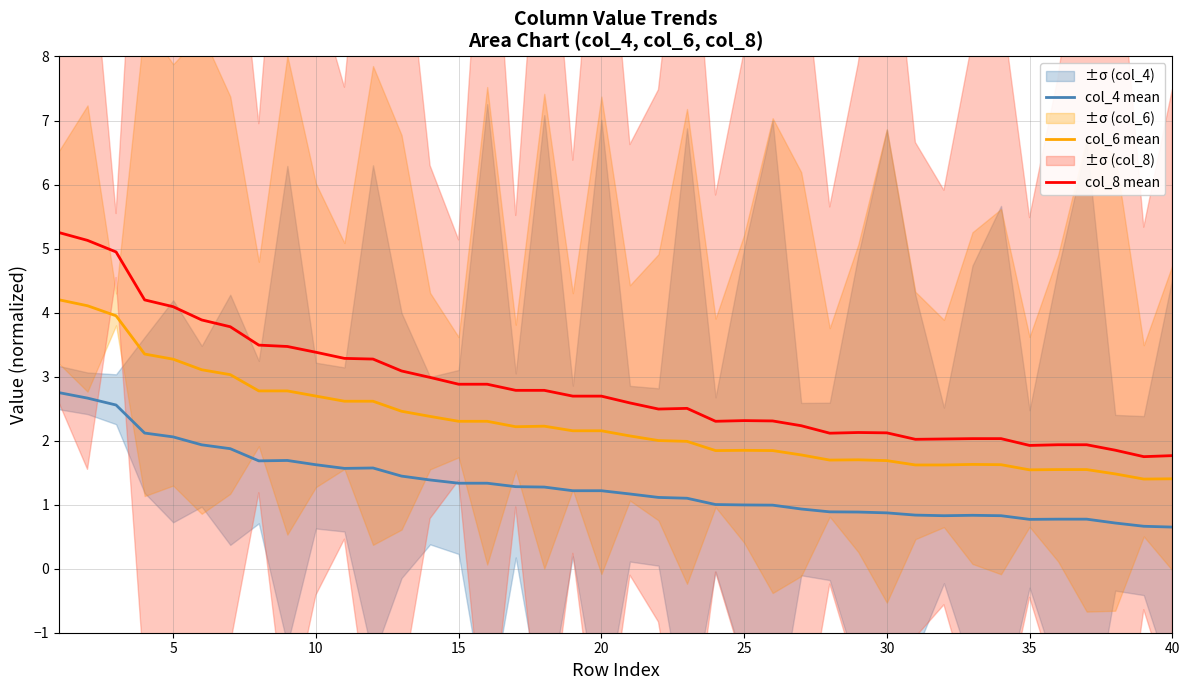

The col_8 mean series shows 0.7 at 40. True or false?

False